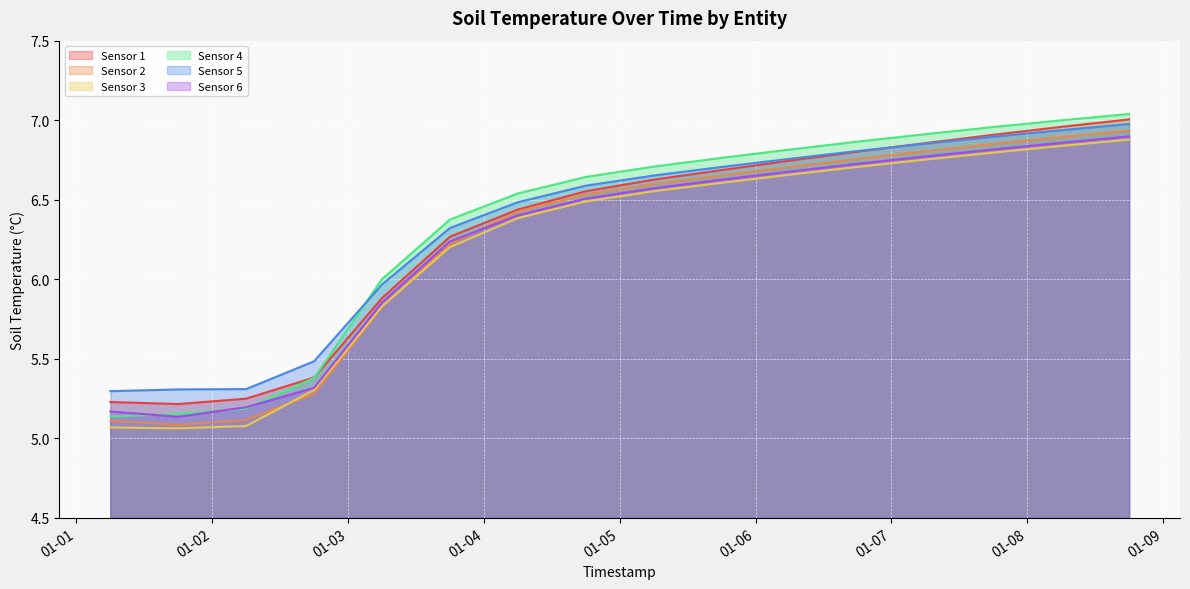

What are all the series names shown in the legend?

Sensor 1, Sensor 2, Sensor 3, Sensor 4, Sensor 5, Sensor 6